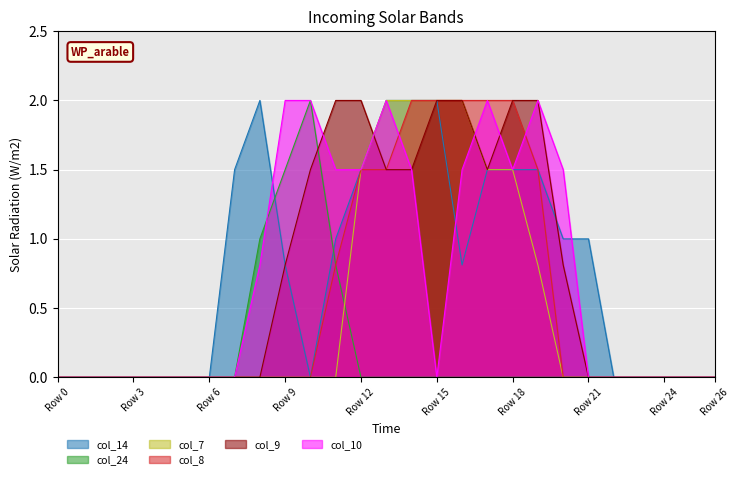

What is the difference between the second highest and second lowest values in the col_10 series?

2.0